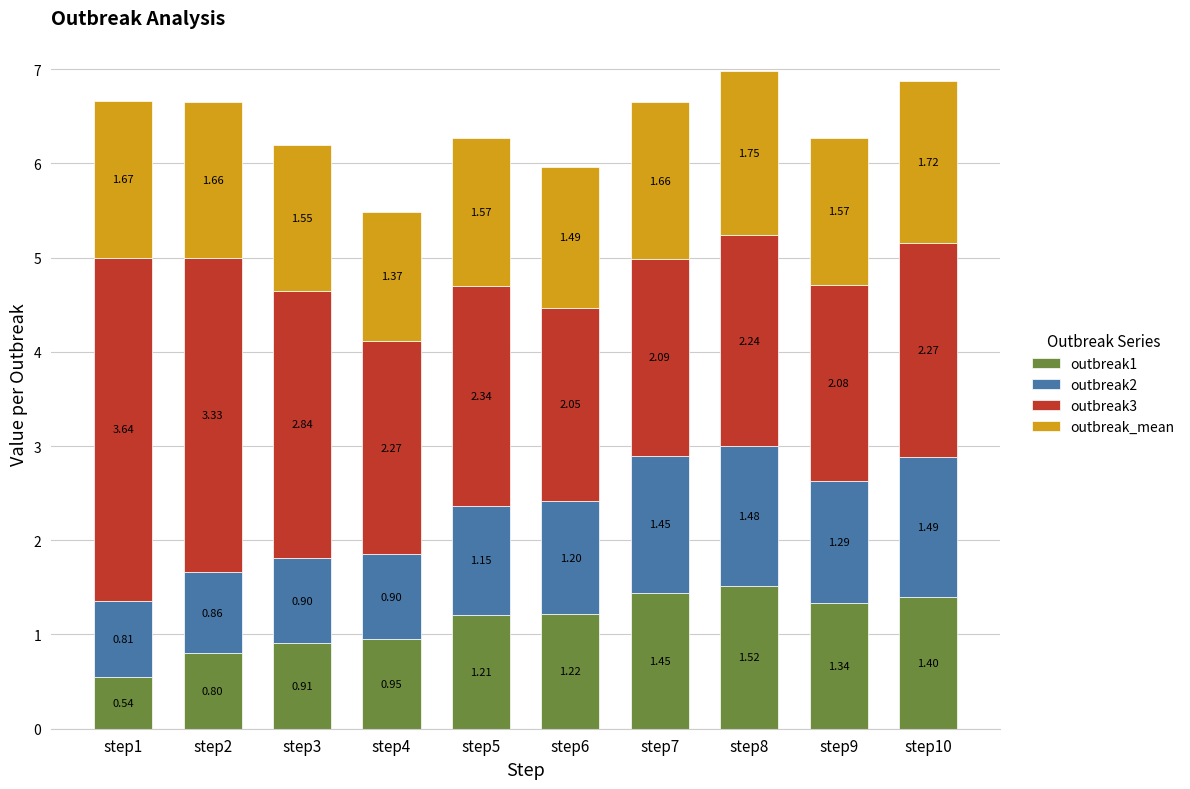

What is the sum of all outbreak1 values?

11.3